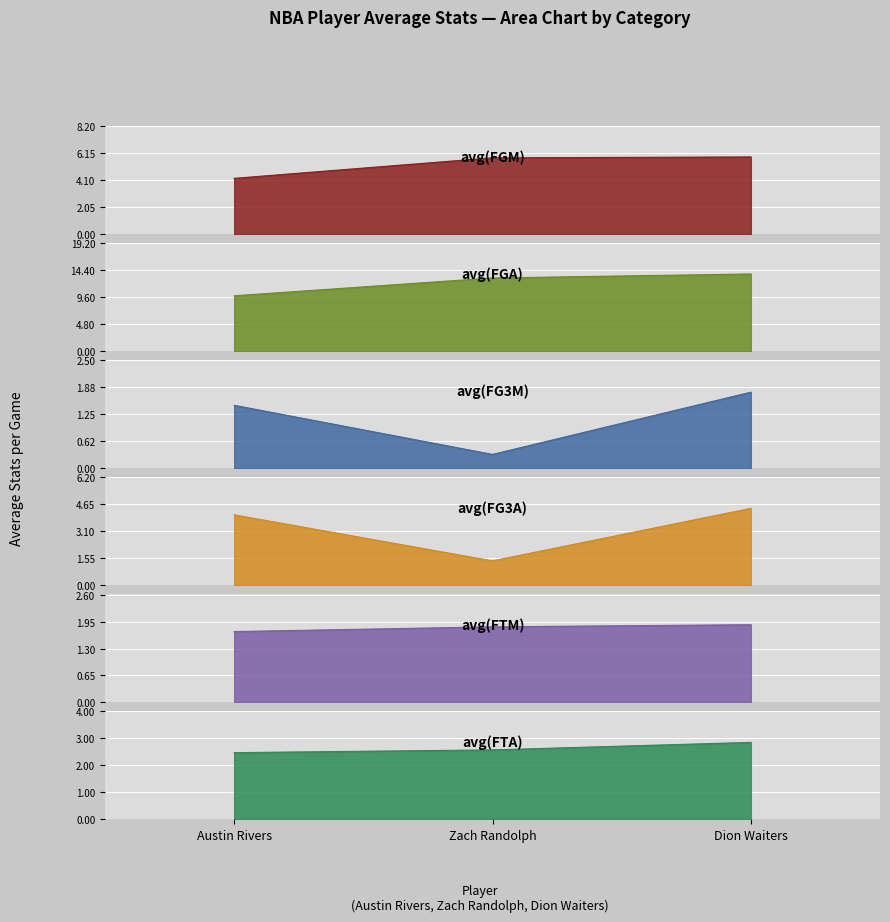

What are all the series names shown in the legend?

avg(FGM), avg(FGA), avg(FG3M), avg(FG3A), avg(FTM), avg(FTA)